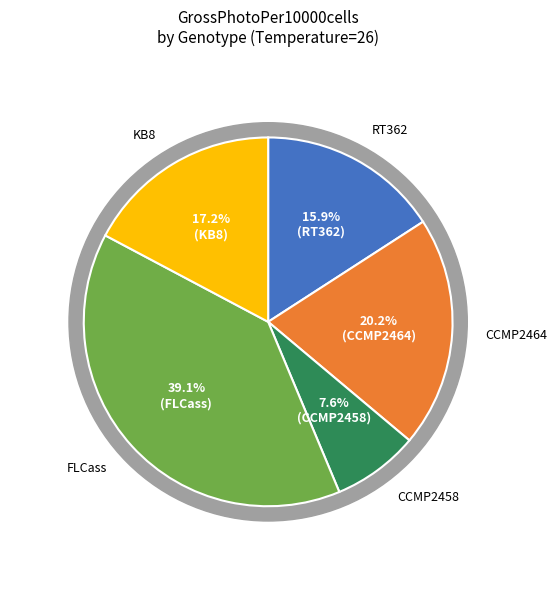

Does CCMP2464 account for over 50% of the chart?

No